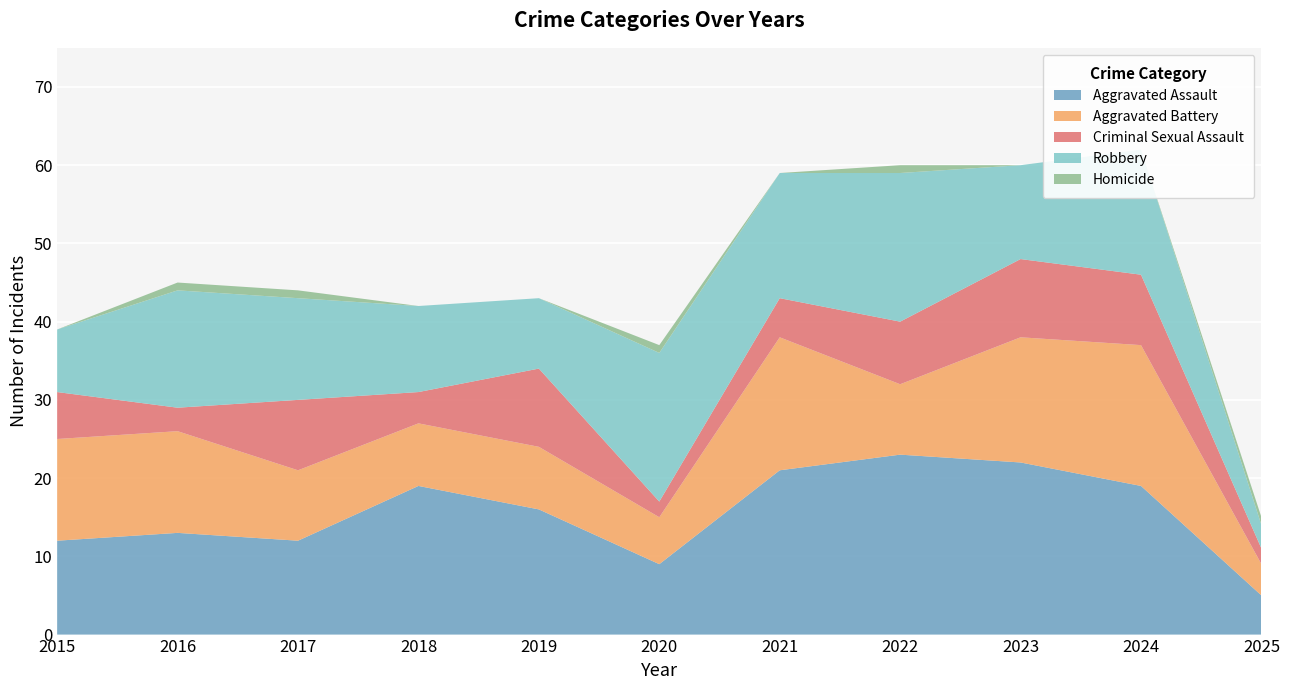

Reading left to right, list all the values displayed in this chart.

Aggravated Assault: 12	13	12	19	16	9	21	23	22	19	5
Aggravated Battery: 13	13	9	8	8	6	17	9	16	18	4
Criminal Sexual Assault: 6	3	9	4	10	2	5	8	10	9	2
Robbery: 8	15	13	11	9	19	16	19	12	16	3
Homicide: 0	1	1	0	0	1	0	1	0	0	1